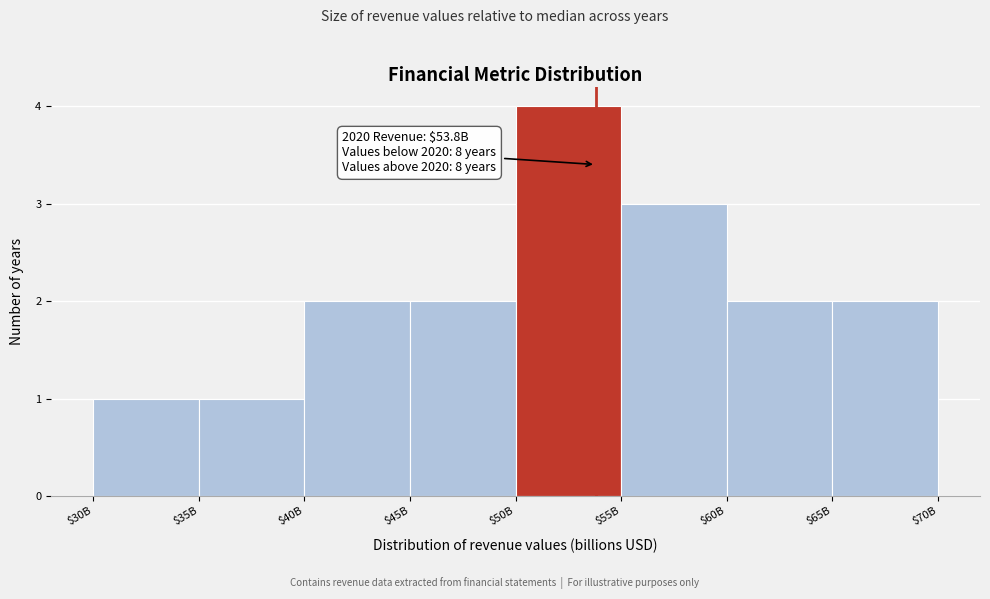

Reading left to right, what are all the values shown in this chart?

1	1	2	2	4	3	2	2